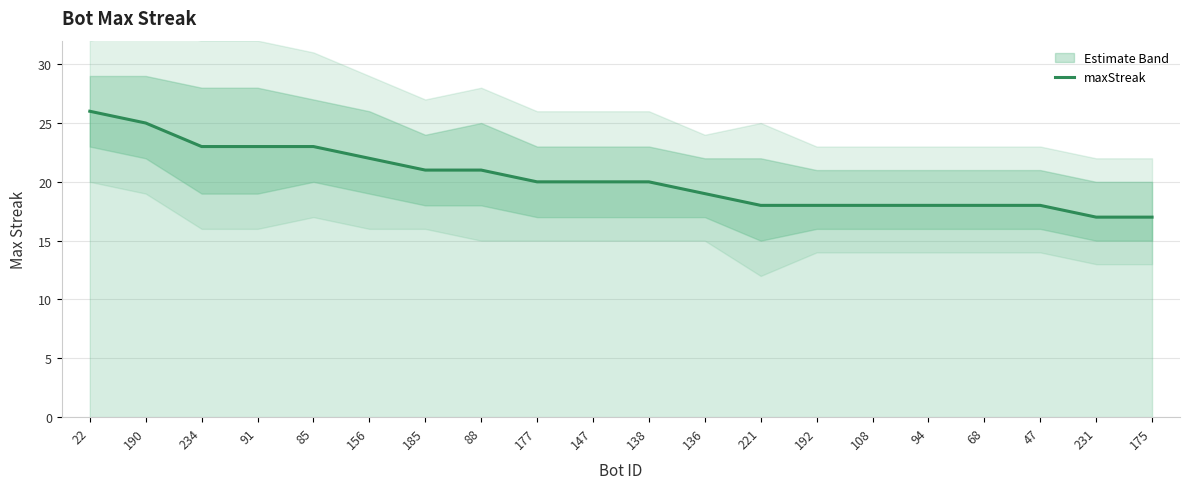

Between 156 and 185, which is larger?

156